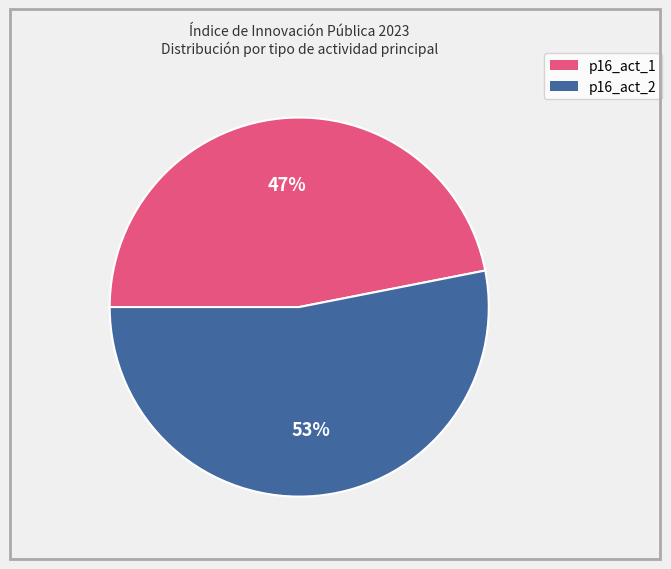

Which has a higher value, p16_act_1 or p16_act_2?

p16_act_2